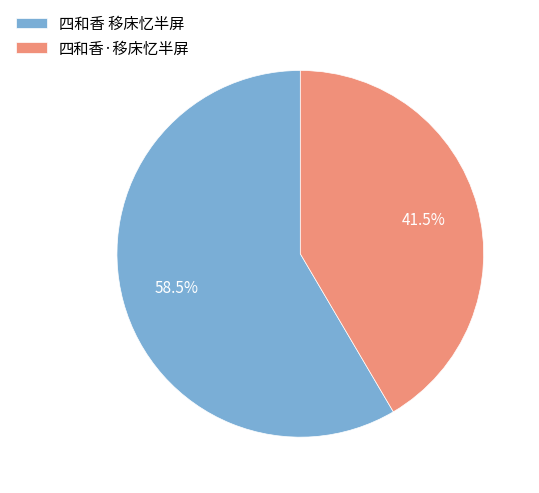

Is 四和香 移床忆半屏 the majority of the pie?

Yes